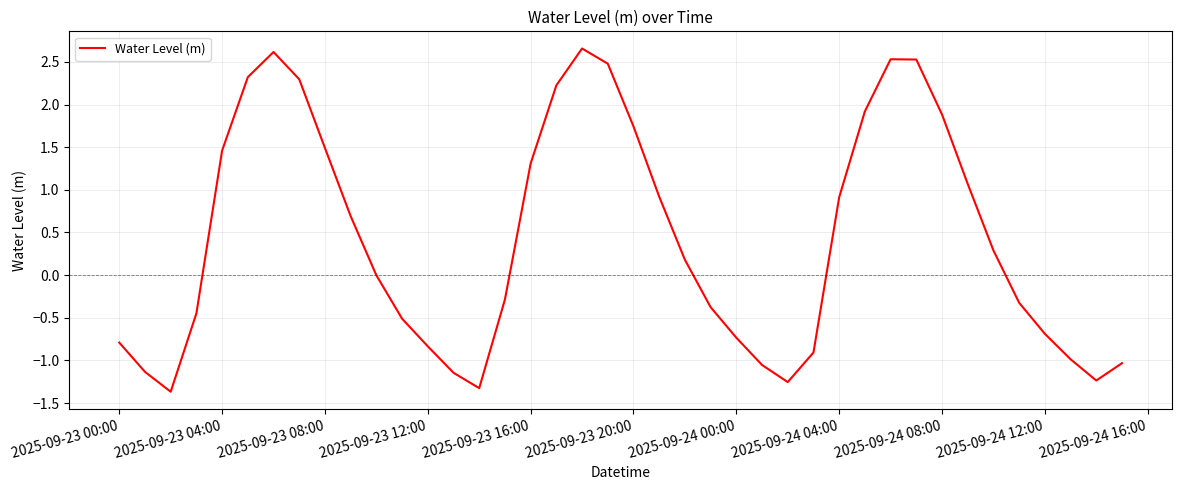

What is the difference between the maximum and minimum values?

4.0